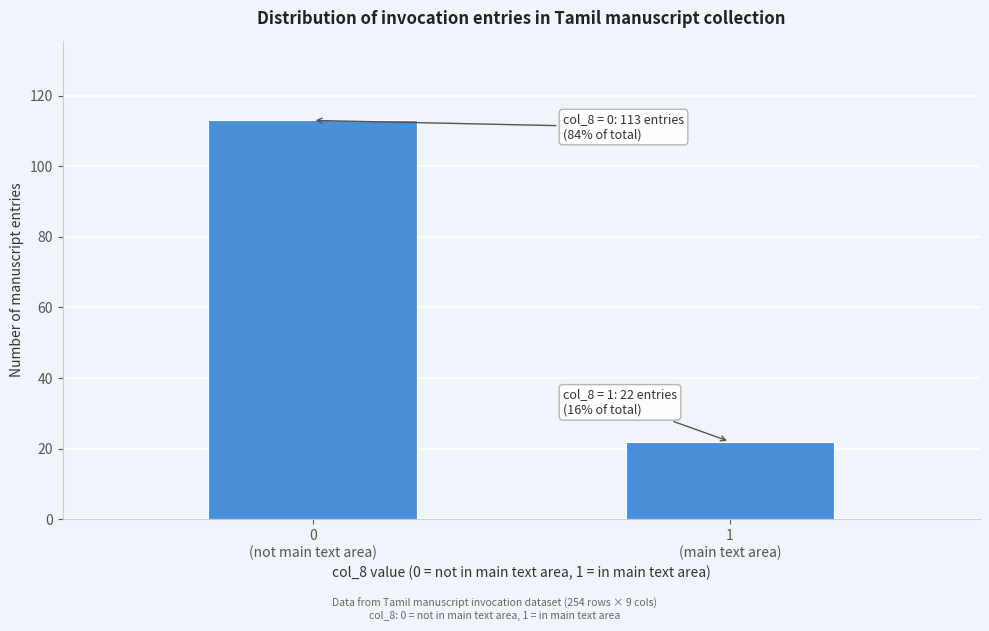

Reading right to left, transcribe all the data shown in this chart.

22	113